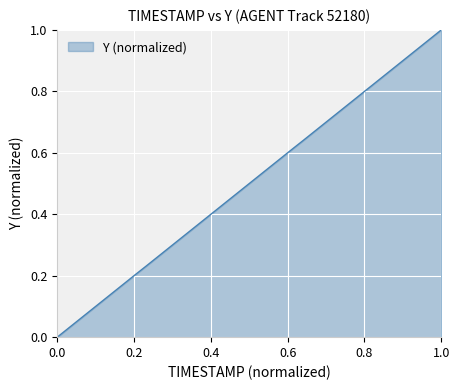

How many lines are shown in the chart?

1